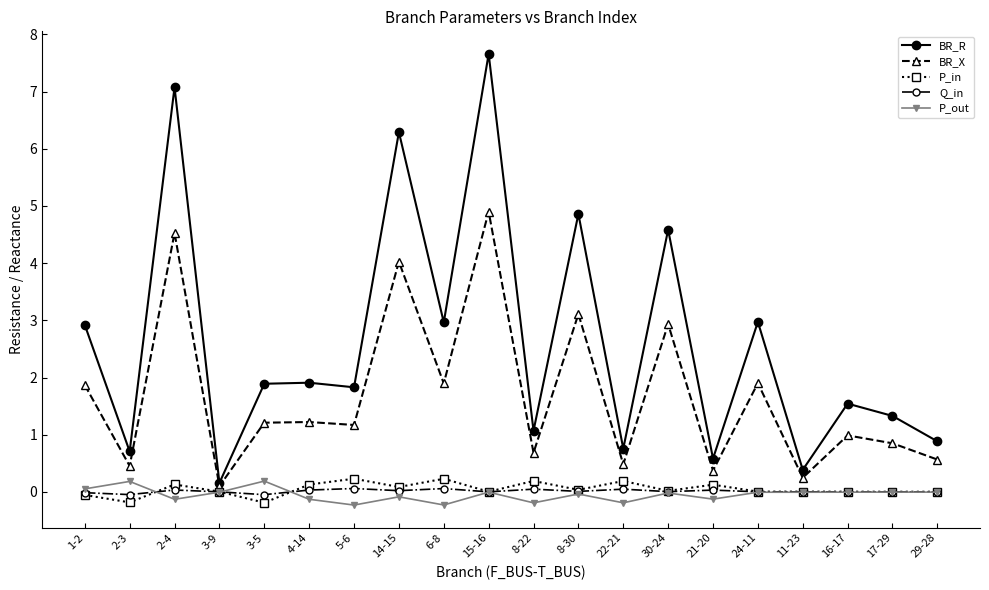

Does the chart display data point markers on the line(s)?

Yes